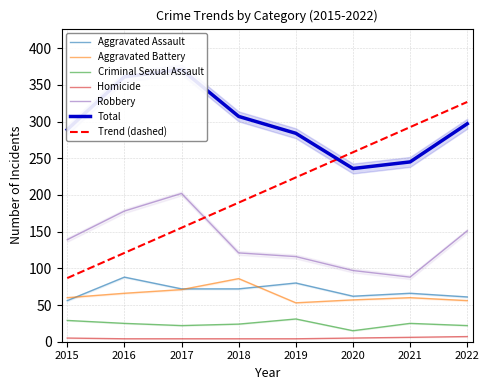

List the series in order of their peak value, lowest first.

Homicide, Criminal Sexual Assault, Aggravated Battery, Aggravated Assault, Robbery, Total